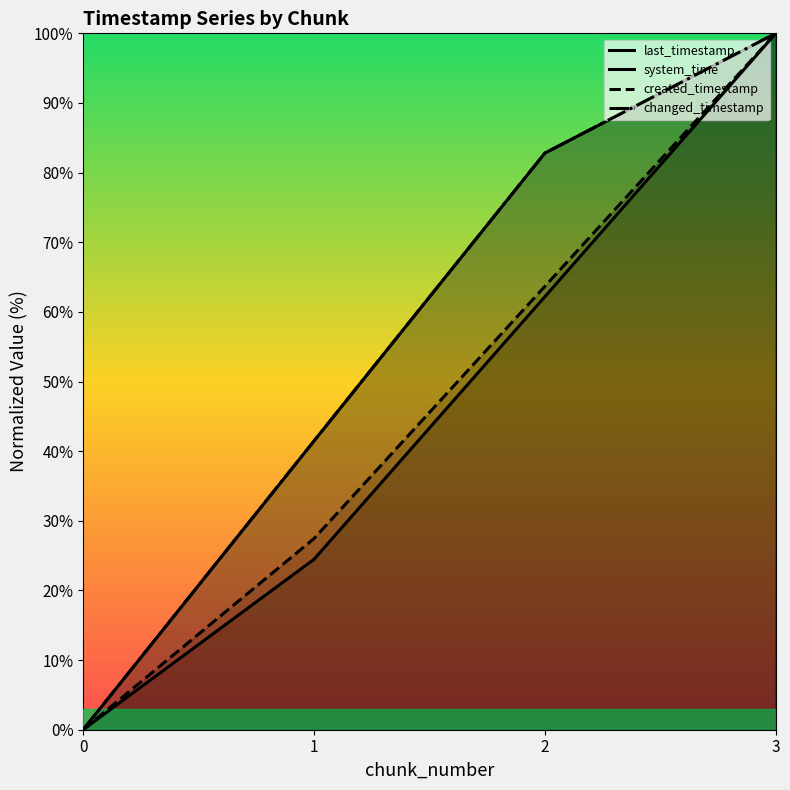

What is the difference between the highest and lowest values at 2?

20.6